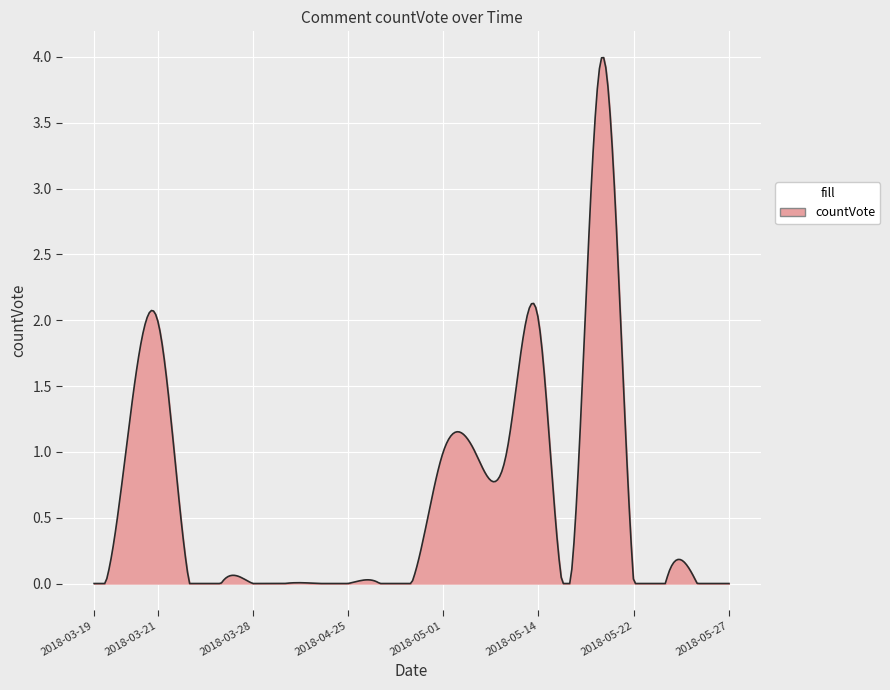

What is the difference between the maximum and minimum values?

4.0